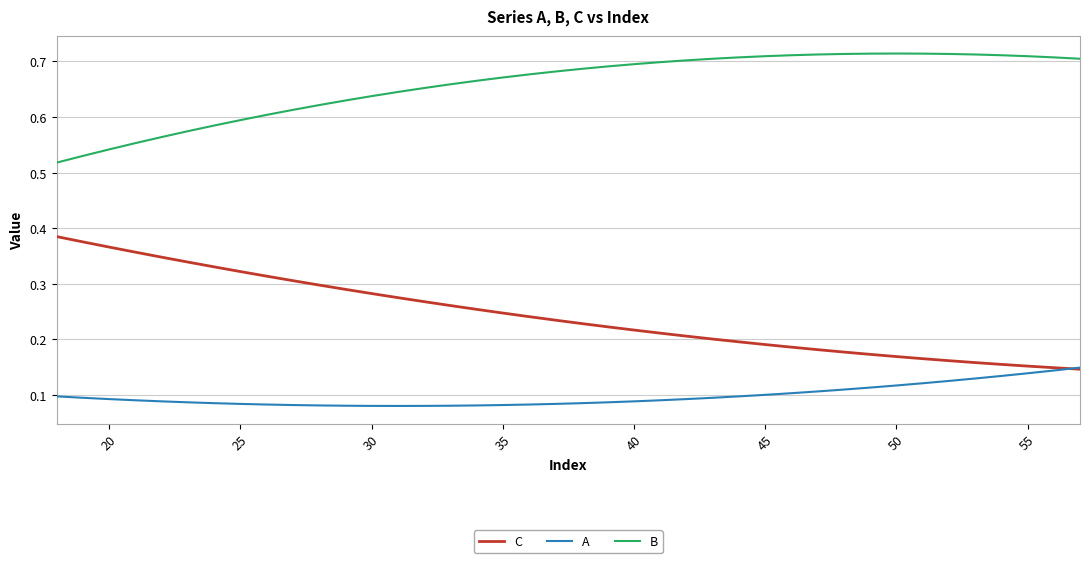

True or false: B and A cross at least once.

False